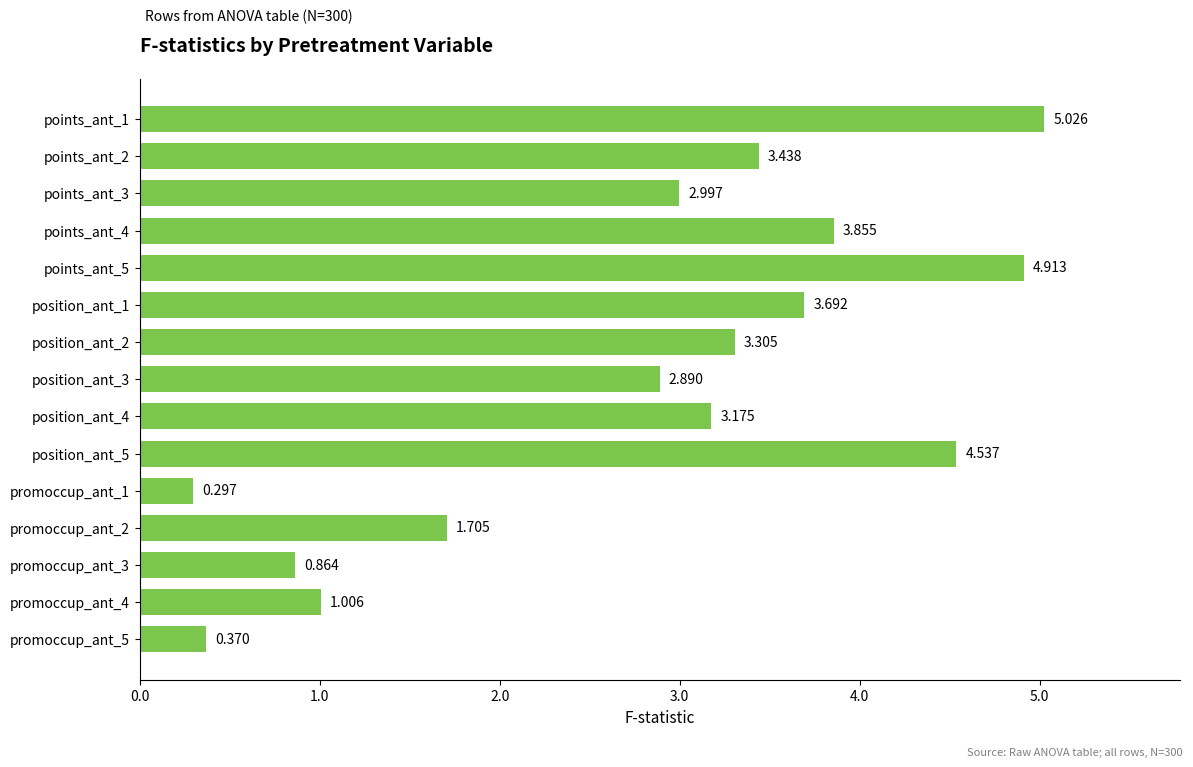

Are the bars horizontal?

Yes